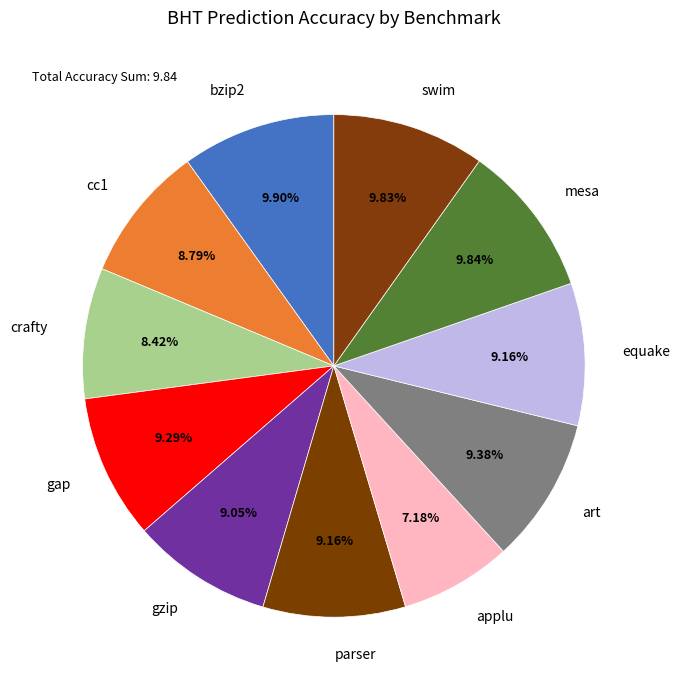

What percentage is the crafty slice, to the nearest percent?

8%